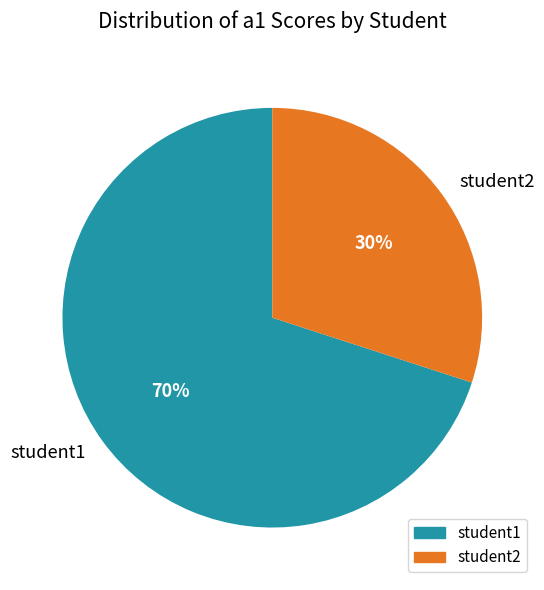

Do student2 and student1 together represent more than half of the pie?

Yes